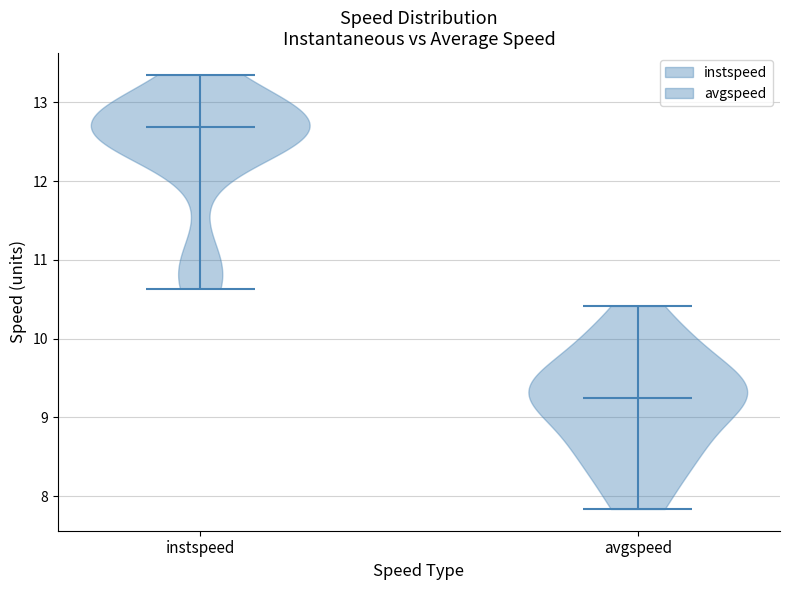

Reading left to right, read every violin against the y-axis: where its median line is, and the lowest and highest points it reaches. The values are not printed on the chart, so give them approximately, as read against the axis.

instspeed: median line 12.7, lowest point 10.6, highest point 13.4
avgspeed: median line 9.2, lowest point 7.8, highest point 10.4